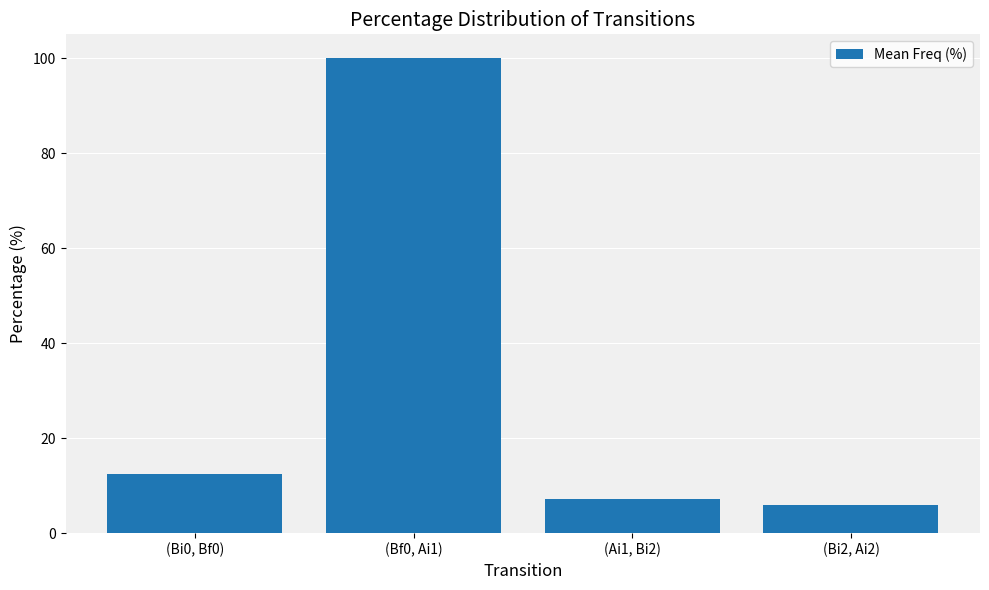

List the labels in order of value, smallest first.

(Bi2, Ai2), (Ai1, Bi2), (Bi0, Bf0), (Bf0, Ai1)